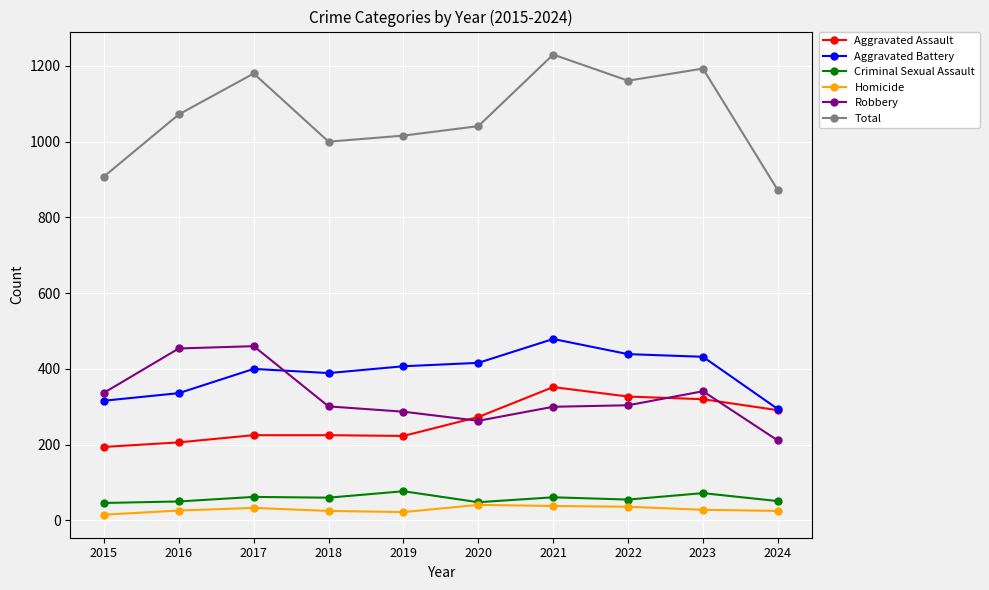

What is the average value of the Criminal Sexual Assault series?

58